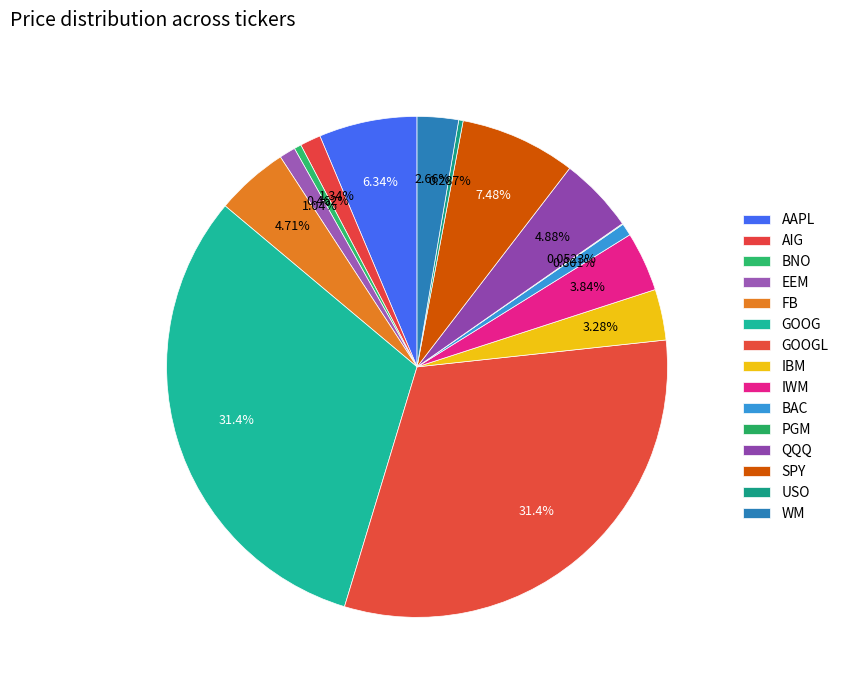

Does any single category account for the majority?

No